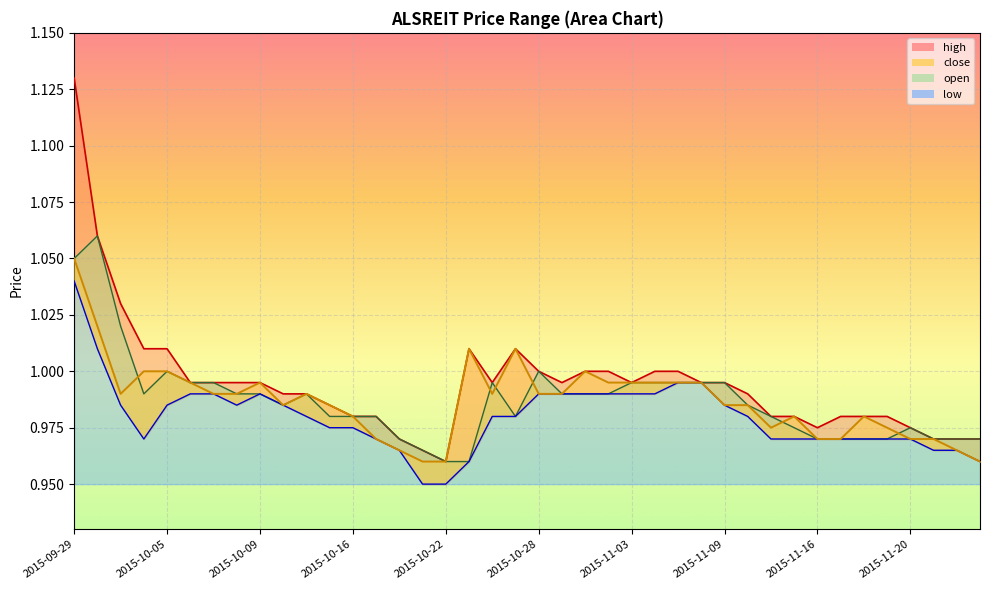

True or false: high has a value of 0.6 at 2015-11-16.

False